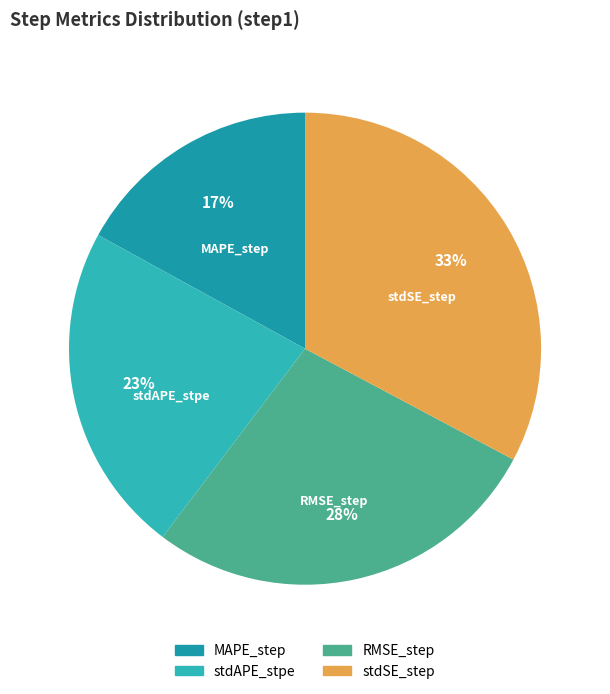

To the nearest percent, what is the difference between the largest and smallest slice percentages?

16%